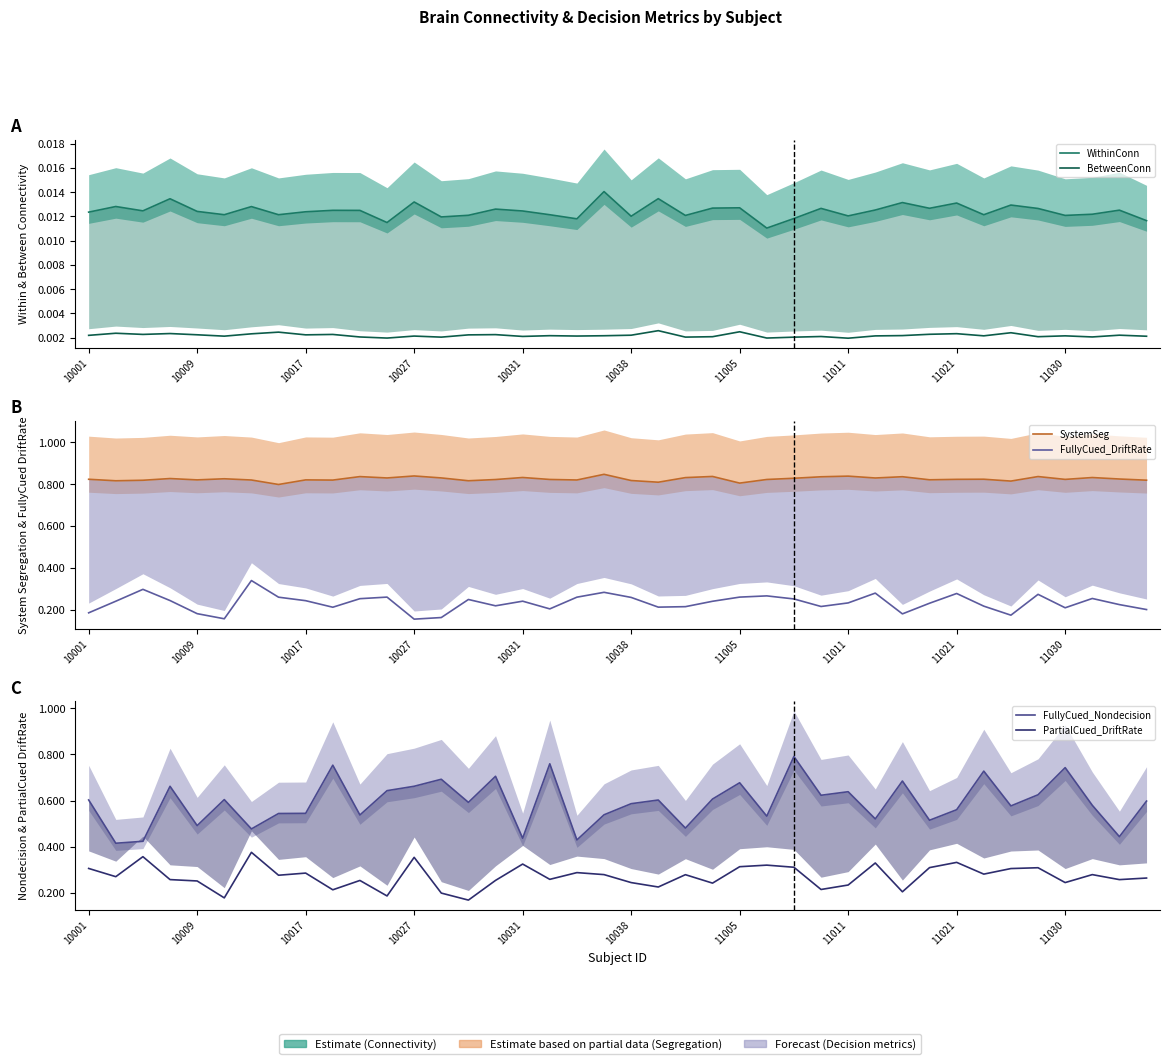

What is the difference between the maximum and second lowest values in the FullyCued_DriftRate series?

0.2